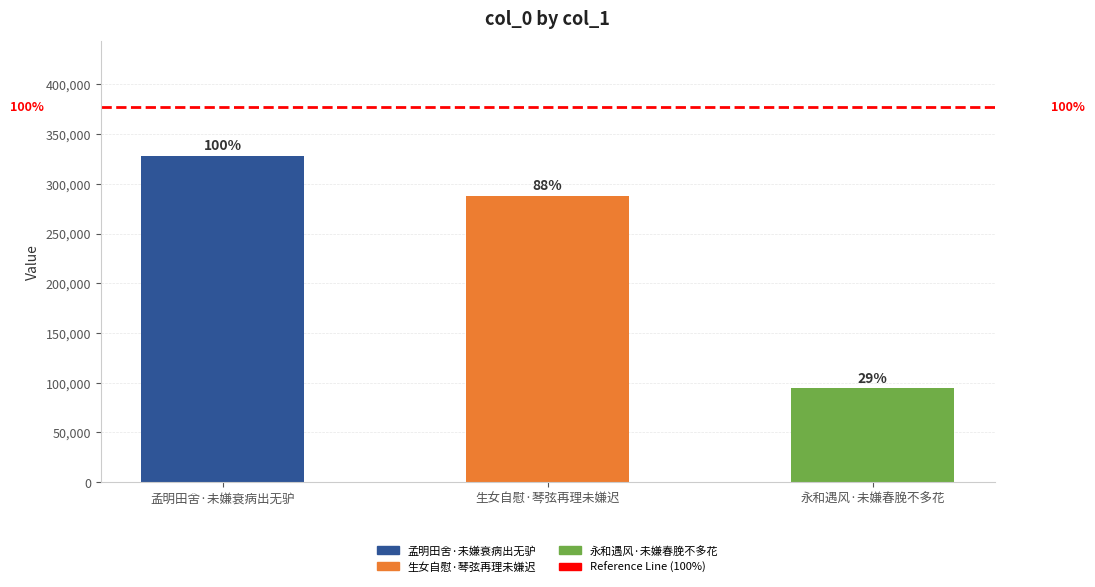

Between 生女自慰·琴弦再理未嫌迟 and 永和遇风·未嫌春脕不多花, which is larger?

生女自慰·琴弦再理未嫌迟